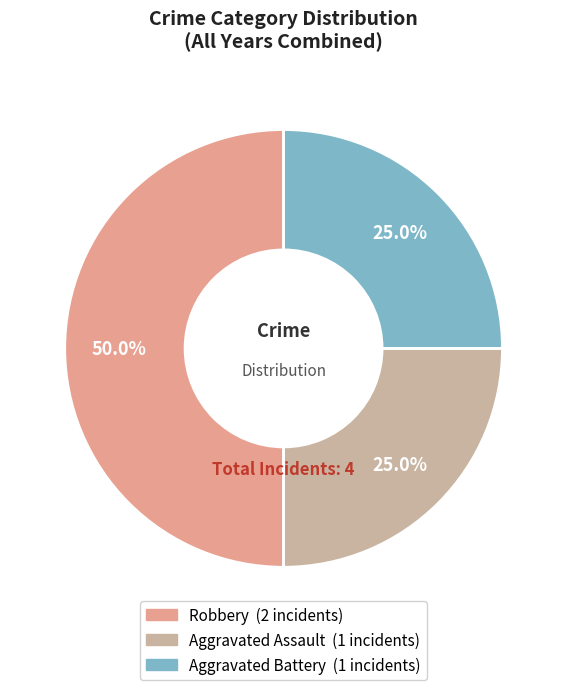

Approximately how many times larger is the value at Aggravated Assault compared to Robbery?

0.5